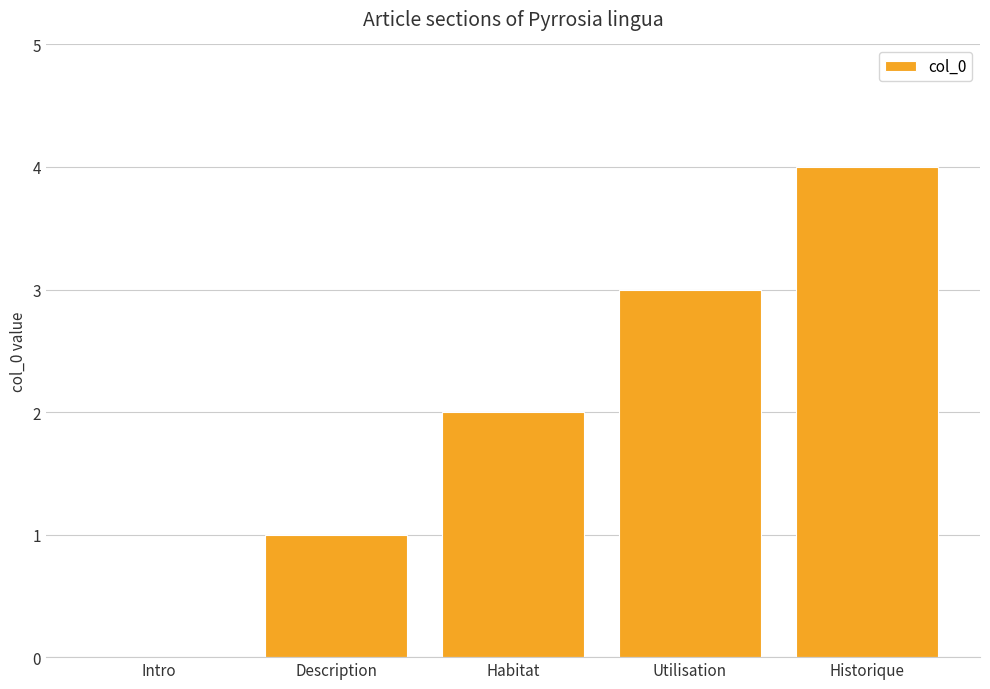

The chart shows a value of 4 at Historique. True or false?

True